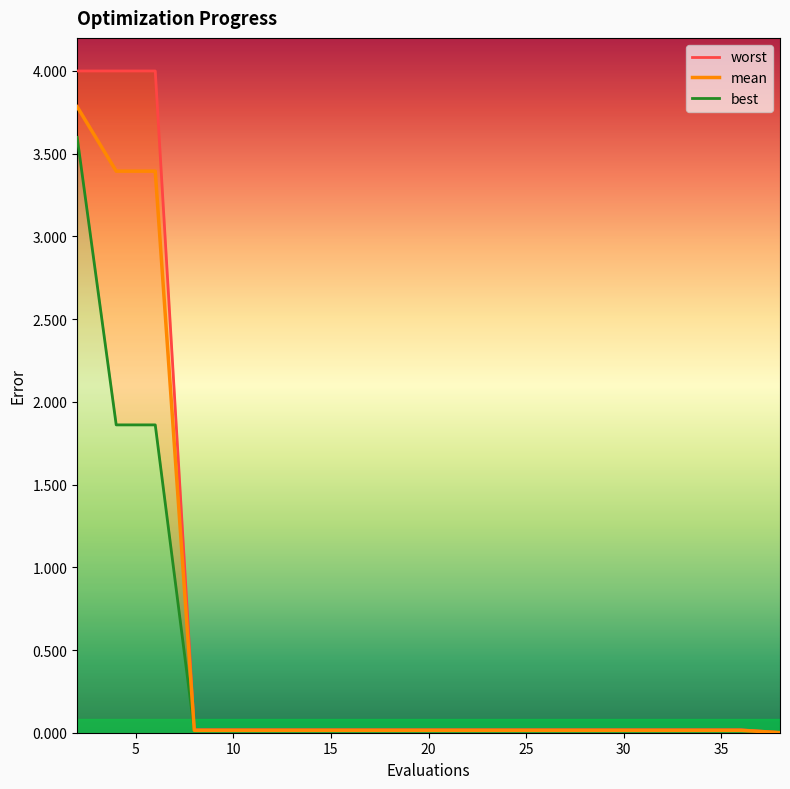

True or false: mean has a value of 0.0 at 25.

True